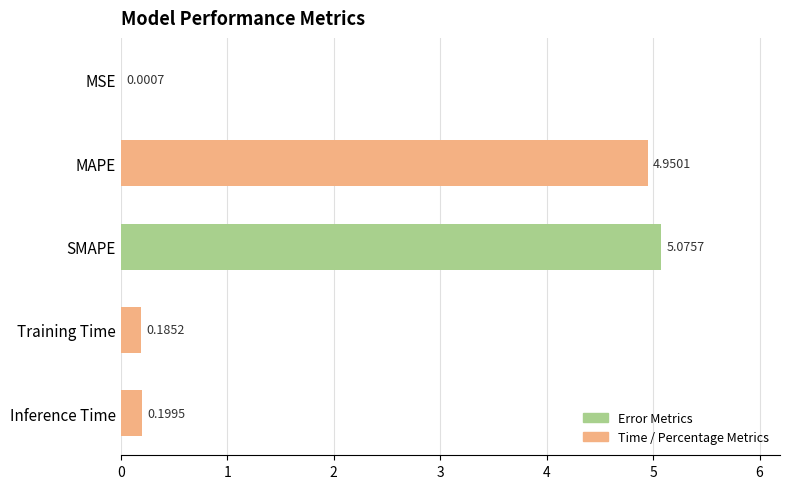

Which has a higher value, Training Time or SMAPE?

SMAPE